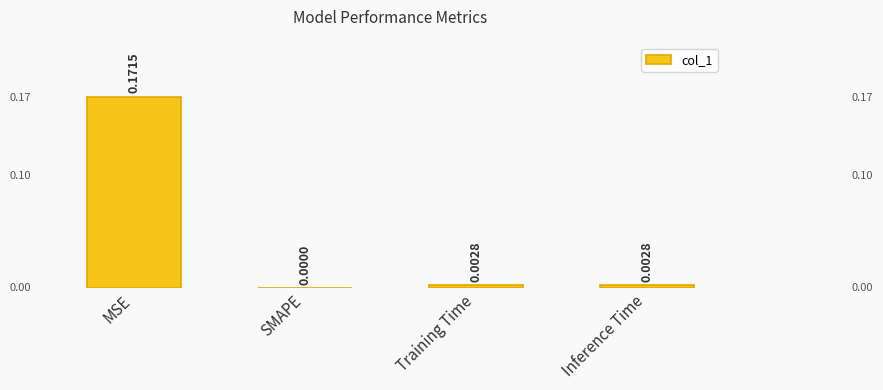

Which label corresponds to the largest value in the chart?

MSE